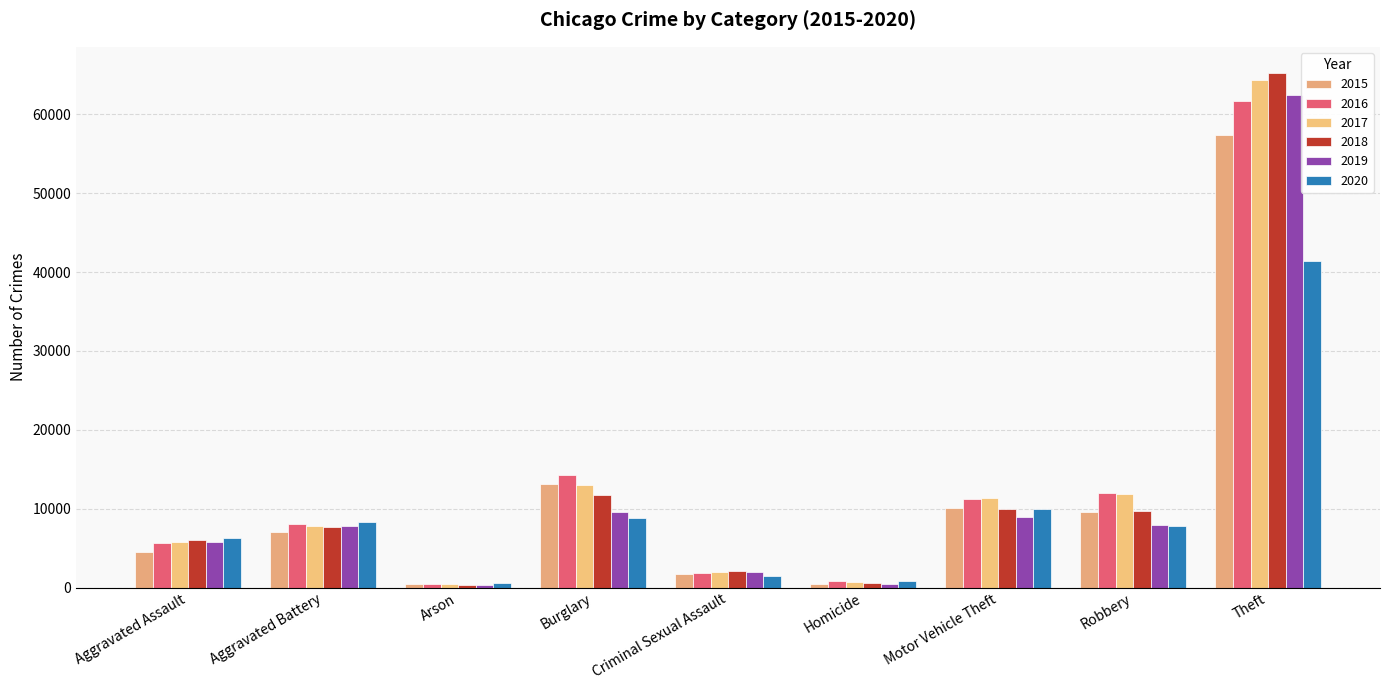

Count the number of data series in this chart.

6